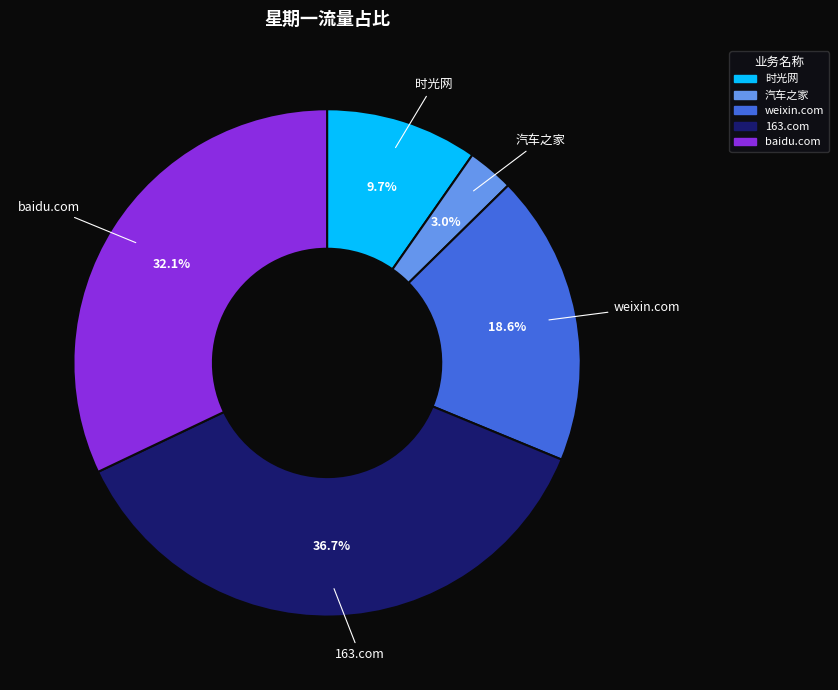

True or false: 时光网 accounts for 1% of the total.

False